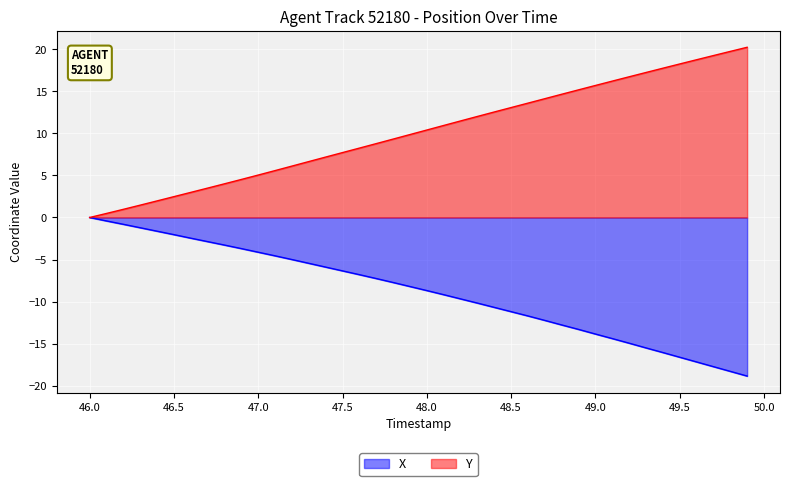

At how many categories does at least one series exceed -17?

40